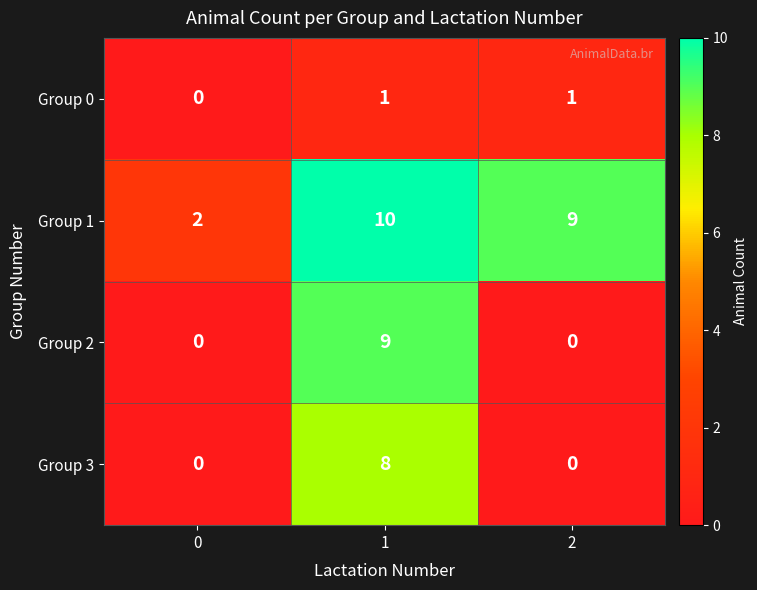

Rank the series by their maximum value, from lowest to highest.

Group 0, Group 3, Group 2, Group 1